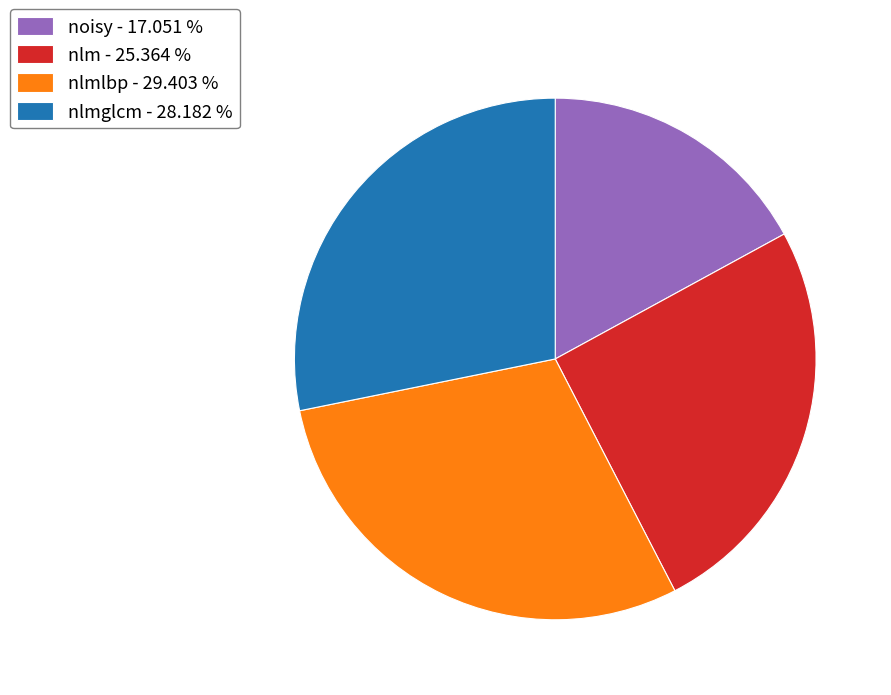

What is the largest slice in the pie chart?

nlmlbp - 29.403 %